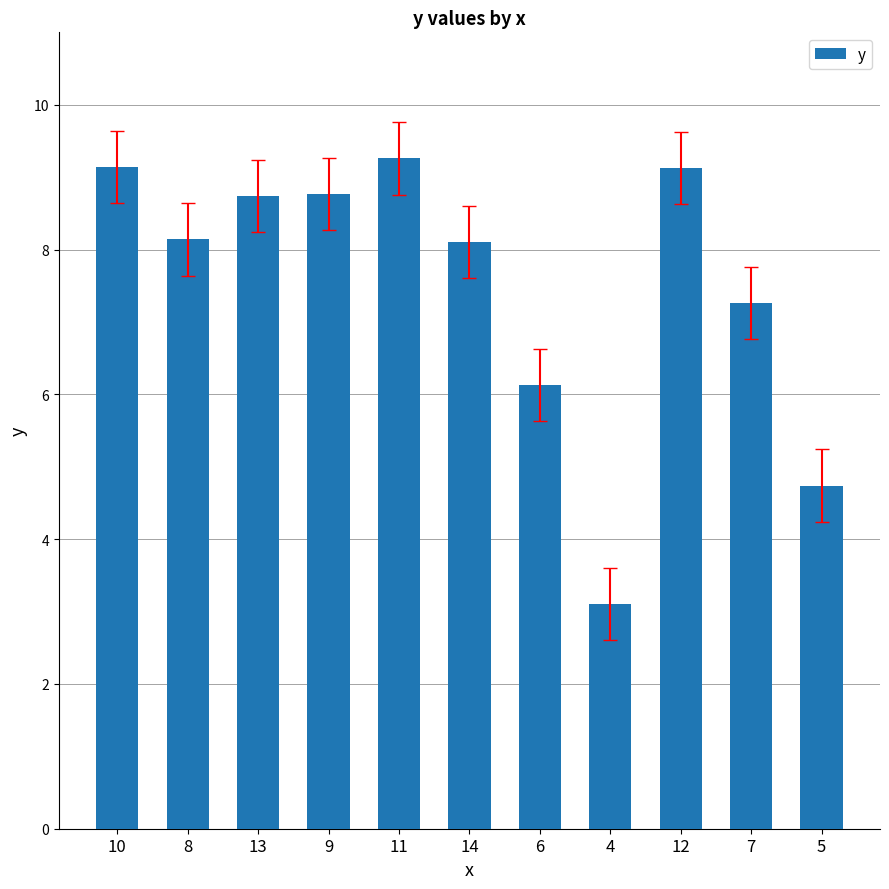

Which category has the lowest value across all series?

4